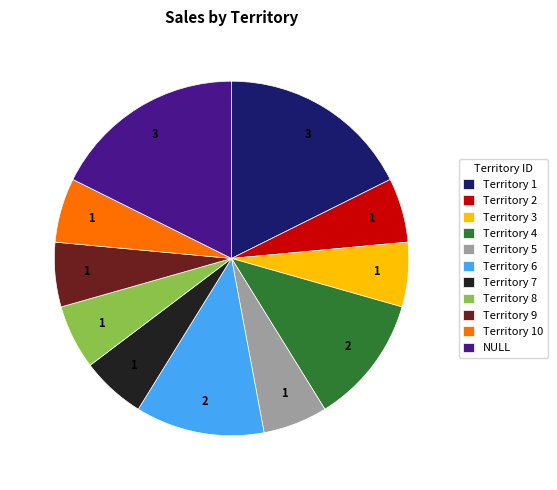

Is there a majority slice in this chart?

No